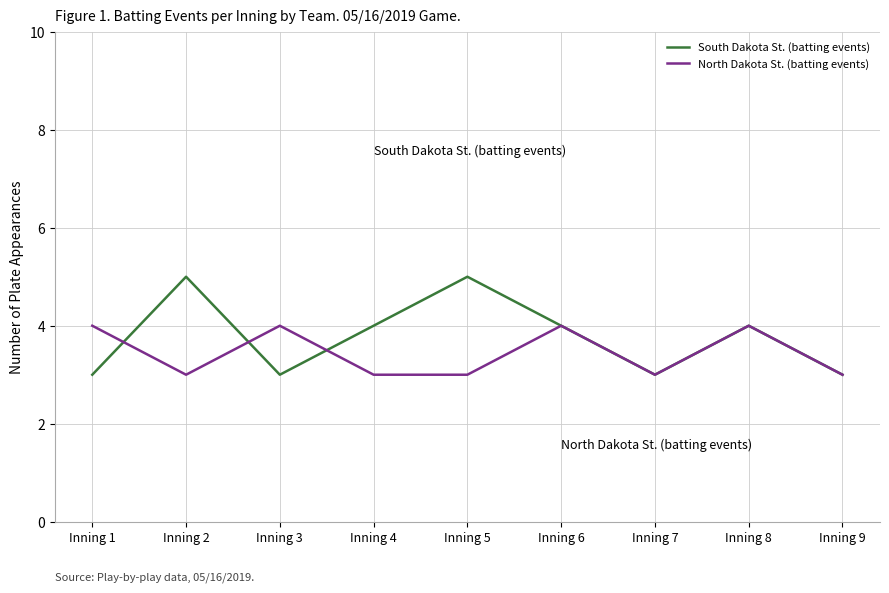

The value of South Dakota St. (batting events) at Inning 1 is 1. True or false?

False